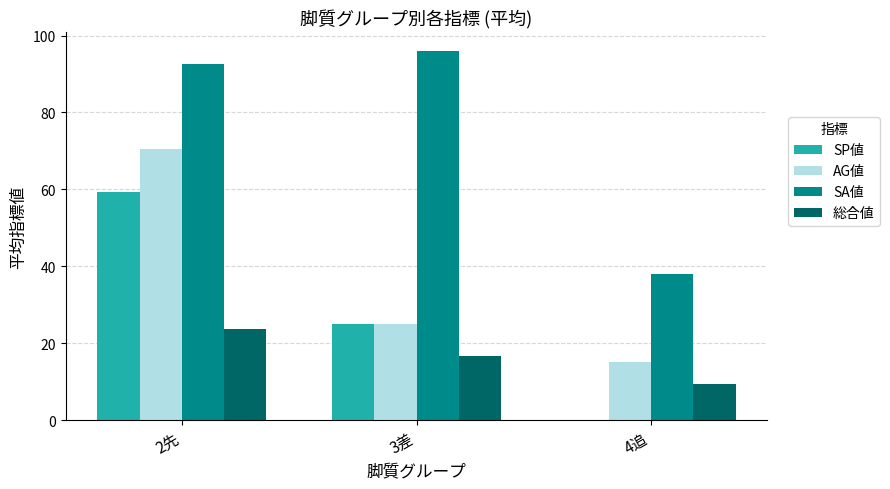

What are all the series names shown in the legend?

SP値, AG値, SA値, 総合値